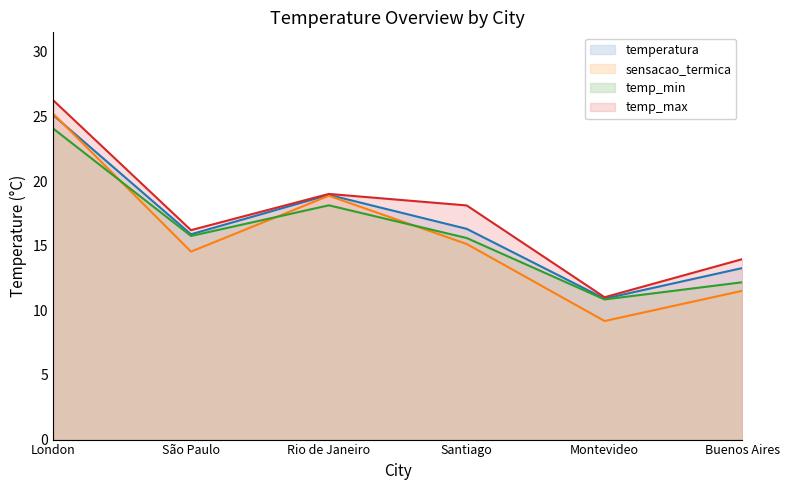

The value of temperatura at Santiago is 16.3. True or false?

True